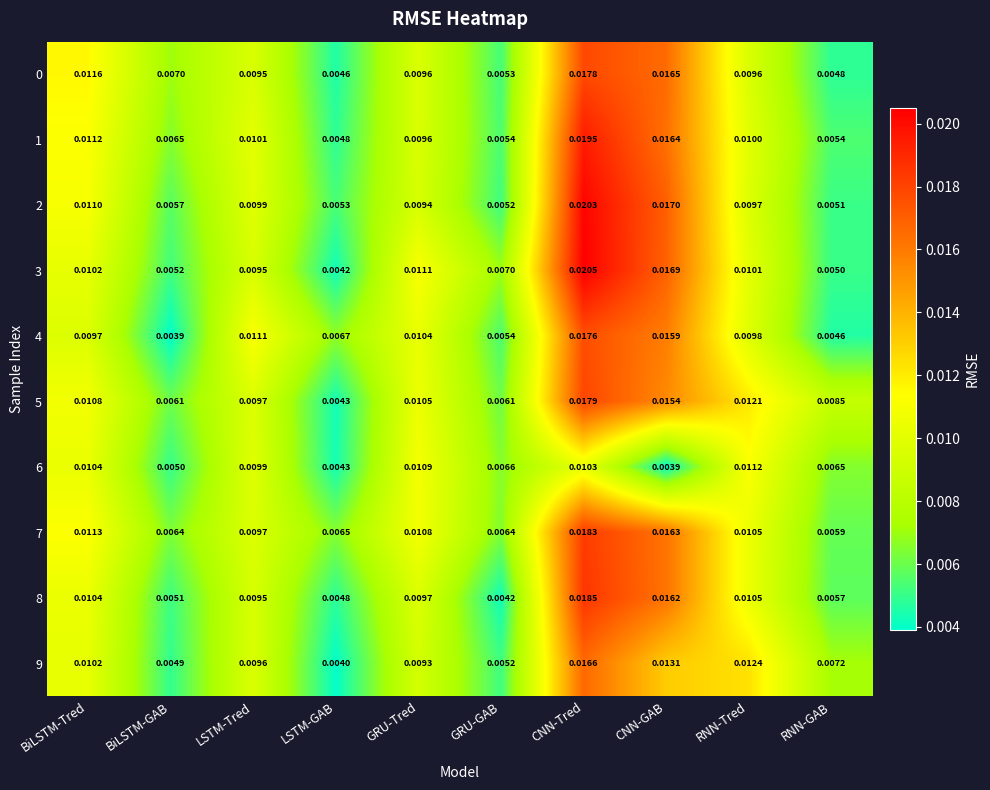

At which label is 6 closest to 0?

CNN-GAB